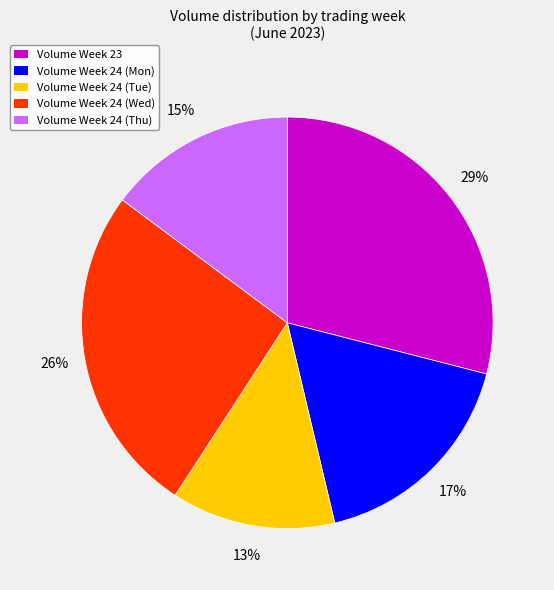

How many slices are in this pie chart?

5